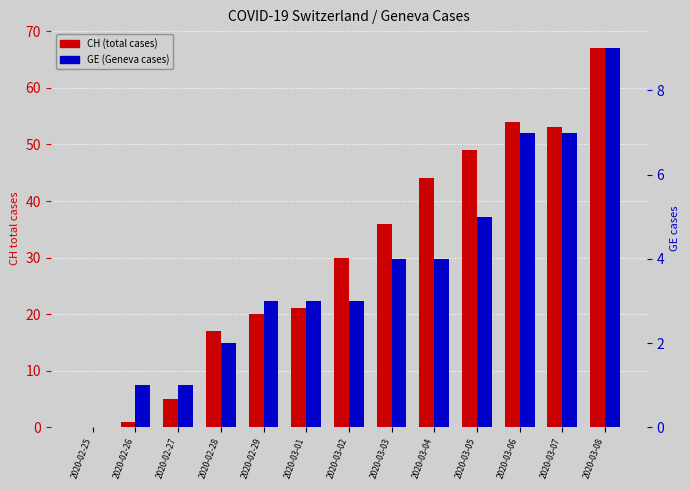

At how many categories does at least one series exceed 33?

6